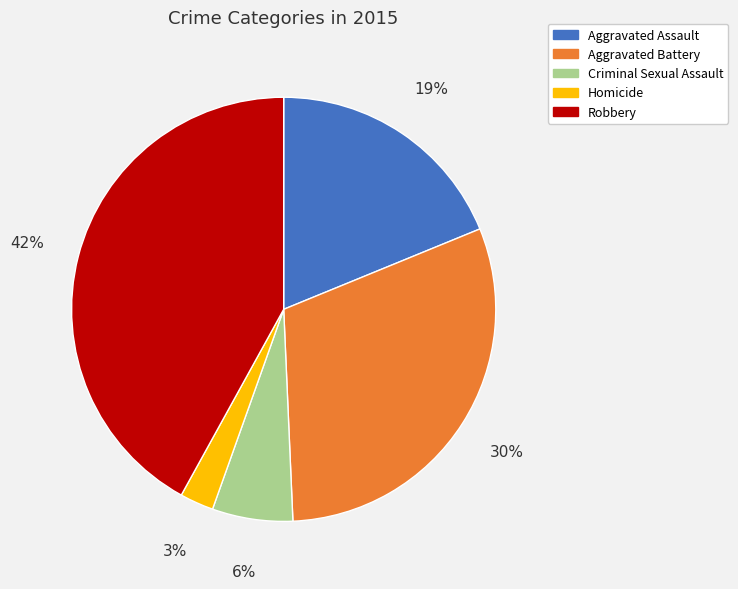

Between Homicide and Robbery, which is larger?

Robbery